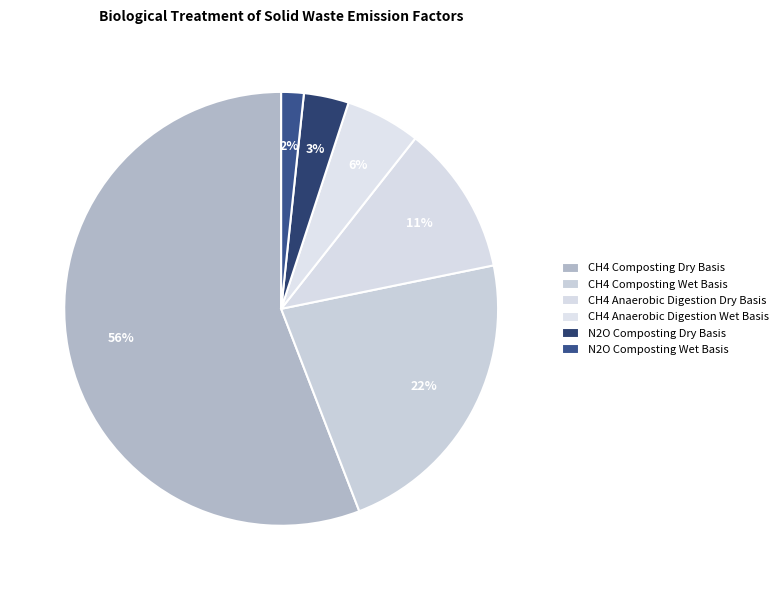

Does any single category account for the majority?

Yes